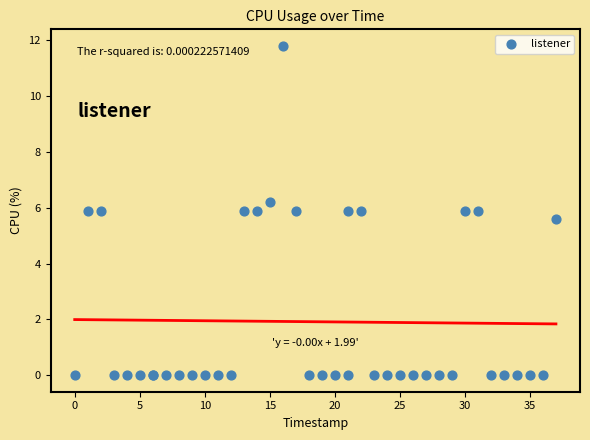

What Y value in the scatter plot is closest to 5?

5.6